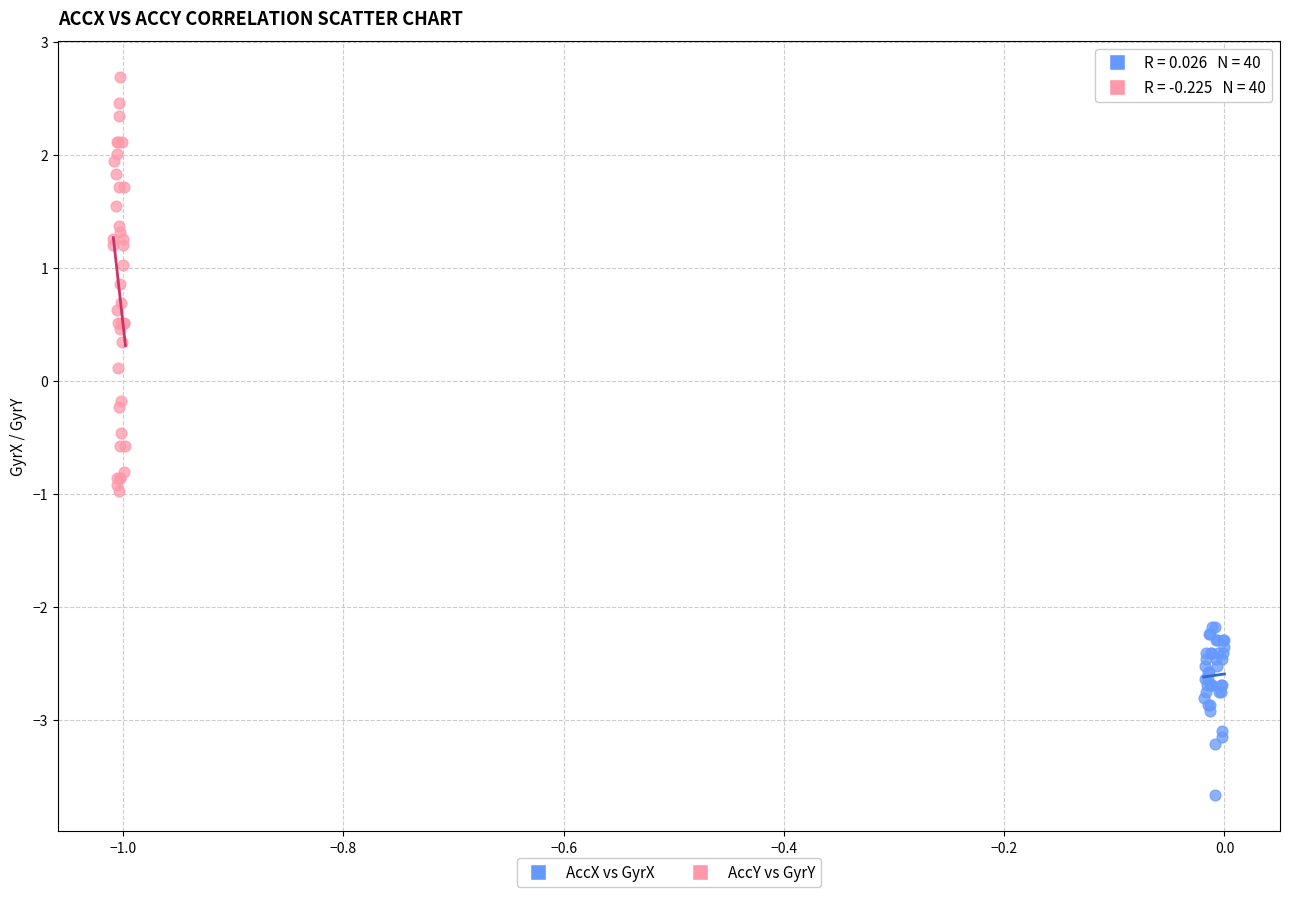

Which series reaches the minimum Y coordinate?

AccX vs GyrX